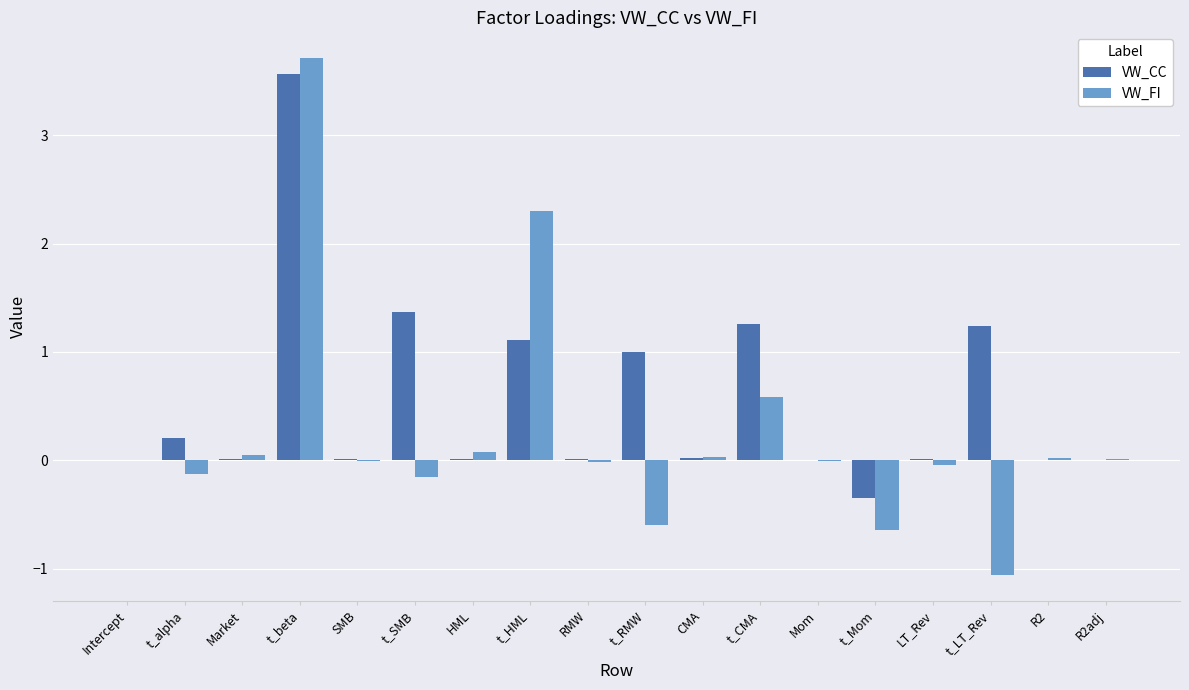

Which series has the largest total across all categories?

VW_CC